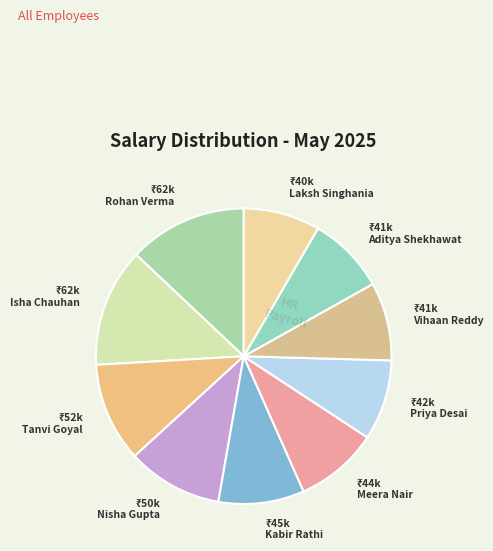

Is there a majority slice in this chart?

No